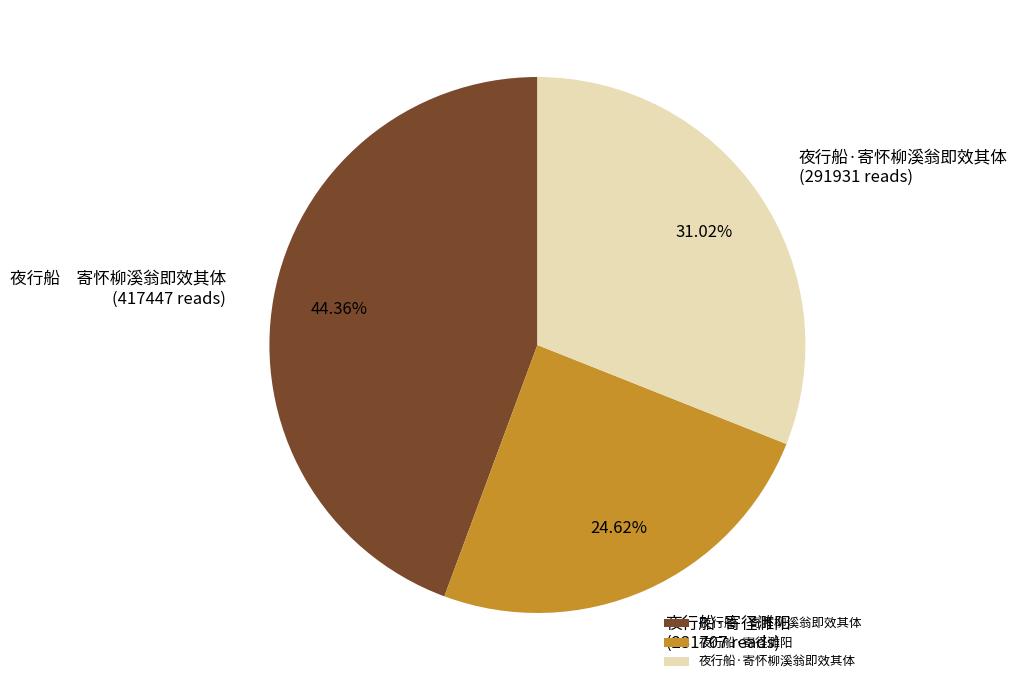

Is it true that 夜行船·寄径濉阳 is 25% of the pie?

True